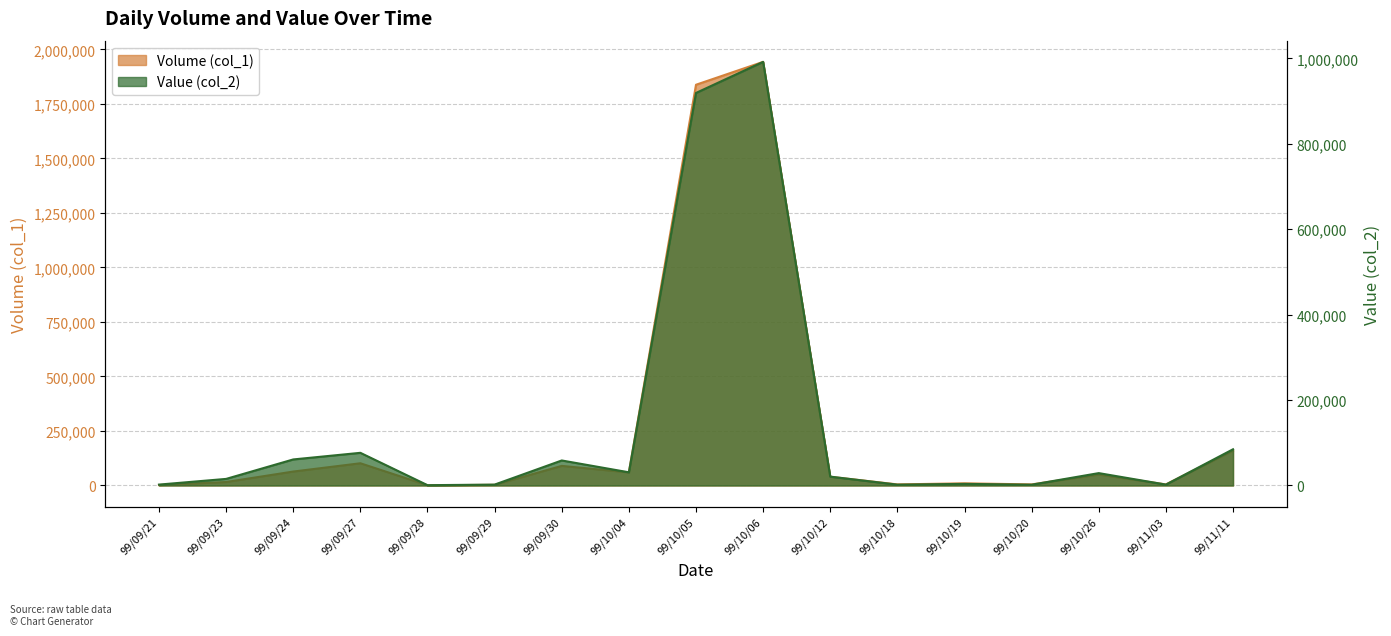

List the labels in order of Volume (col_1) value, largest first.

99/10/06, 99/10/05, 99/11/11, 99/09/27, 99/09/30, 99/09/24, 99/10/04, 99/10/26, 99/10/12, 99/09/23, 99/10/19, 99/10/18, 99/10/20, 99/11/03, 99/09/29, 99/09/21, 99/09/28